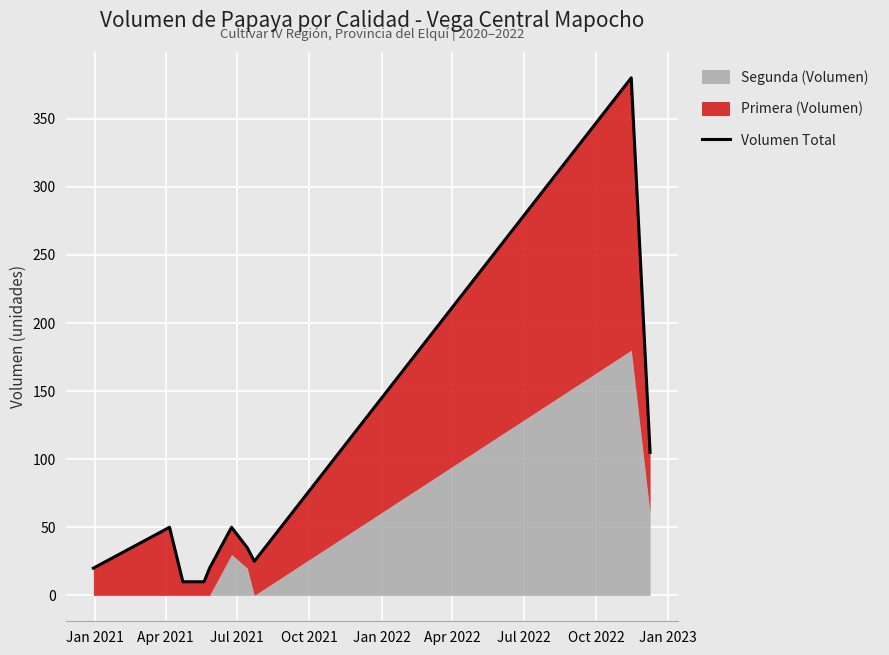

What is the label of the 8th point from the right?

Jul 2021